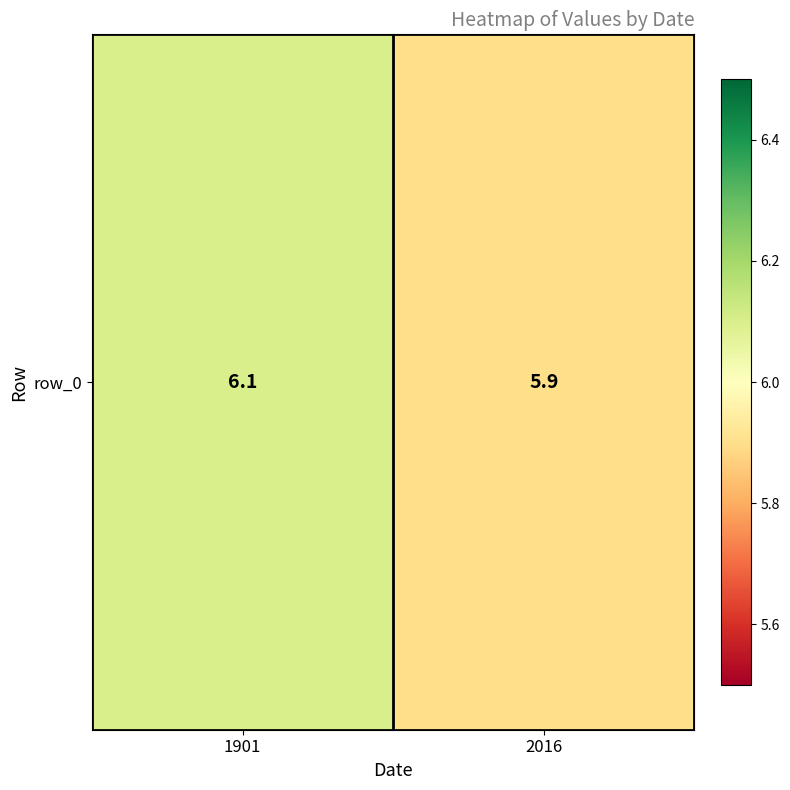

What is the difference between the values at 1901 and 2016?

0.2